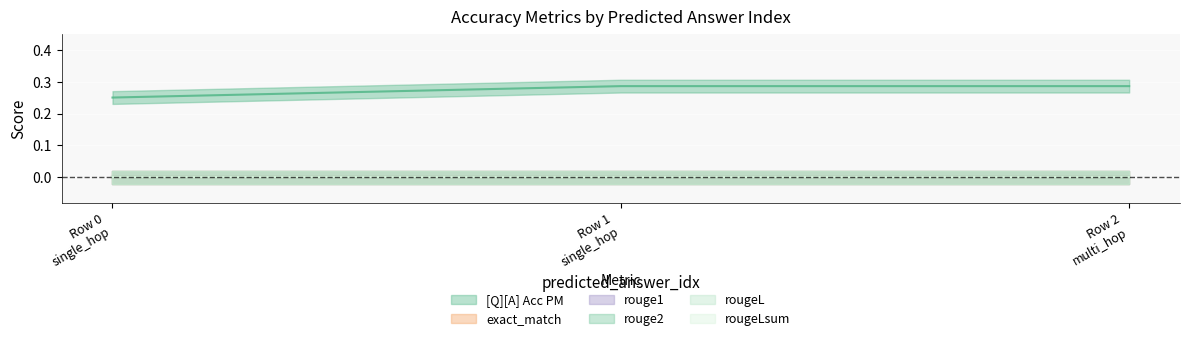

The value of exact_match at 0 is 0.0. True or false?

True